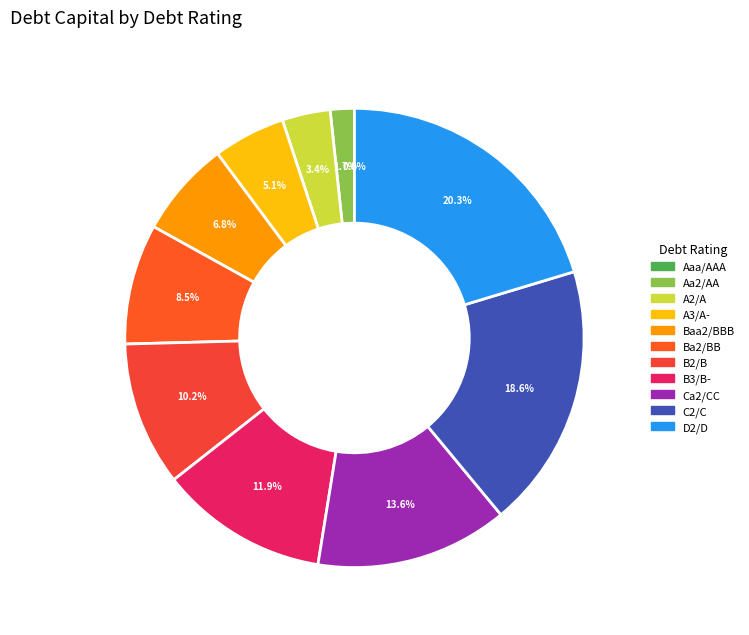

Is Aa2/AA the majority of the pie?

No